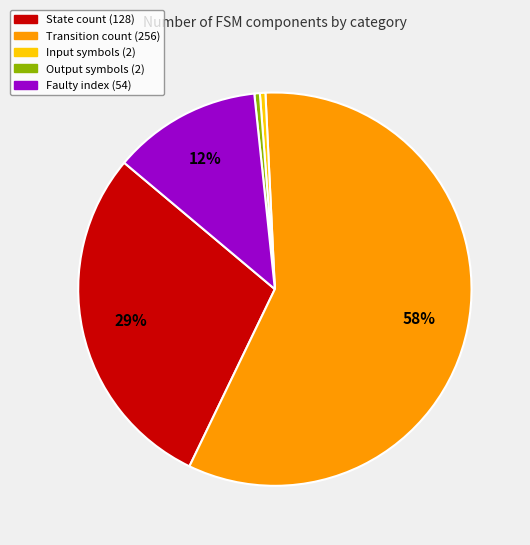

To the nearest percent, what is the combined percentage of Faulty index (54) and State count (128)?

41%